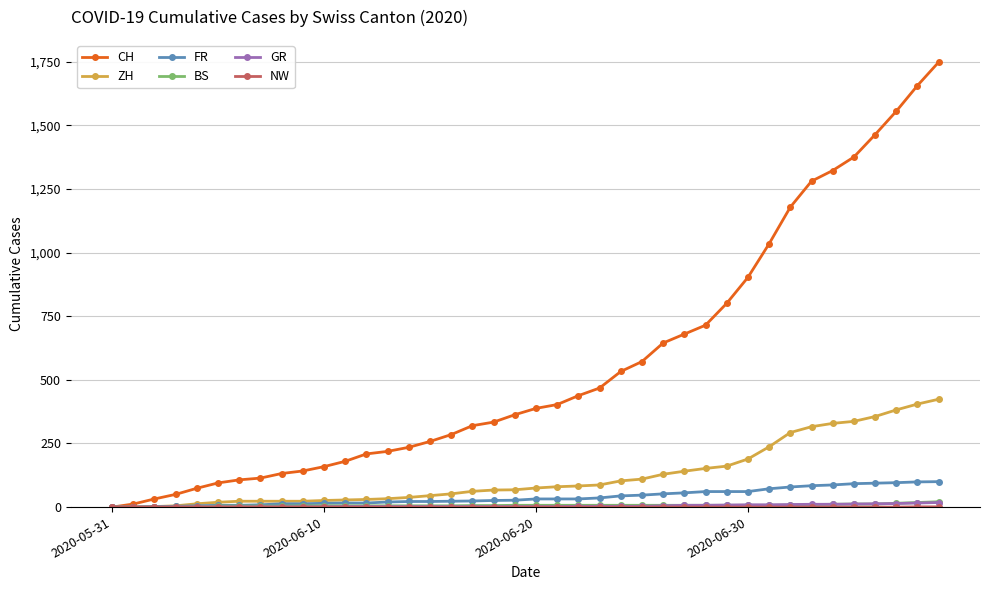

Which series has the widest spread of values?

CH